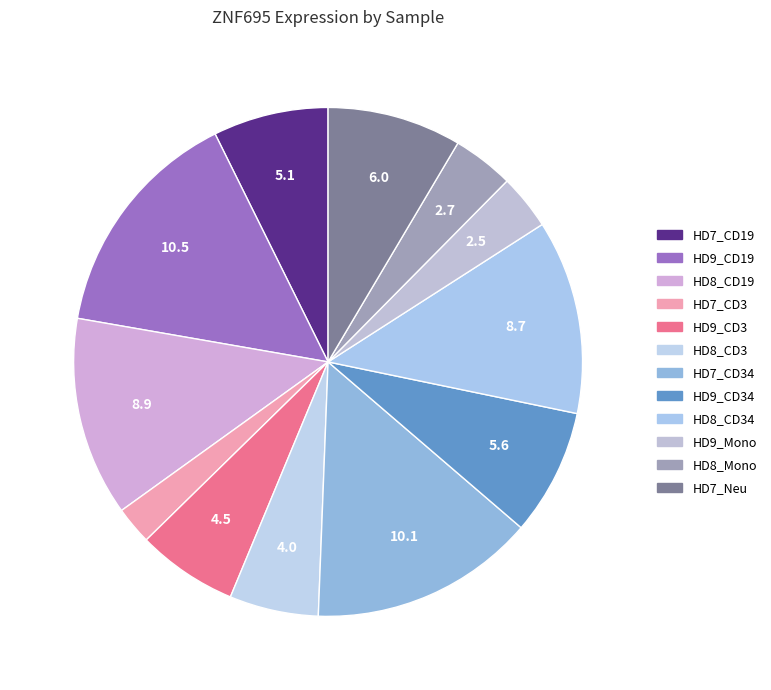

Count the number of slices in the pie.

12